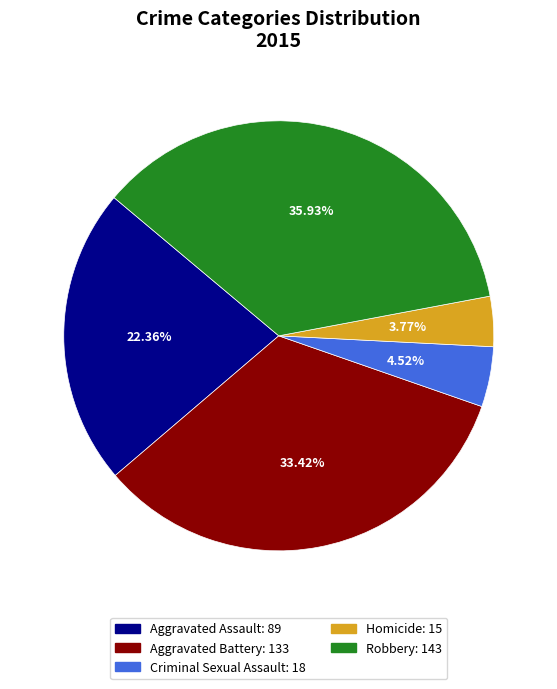

Which category has the biggest portion of the pie?

Robbery